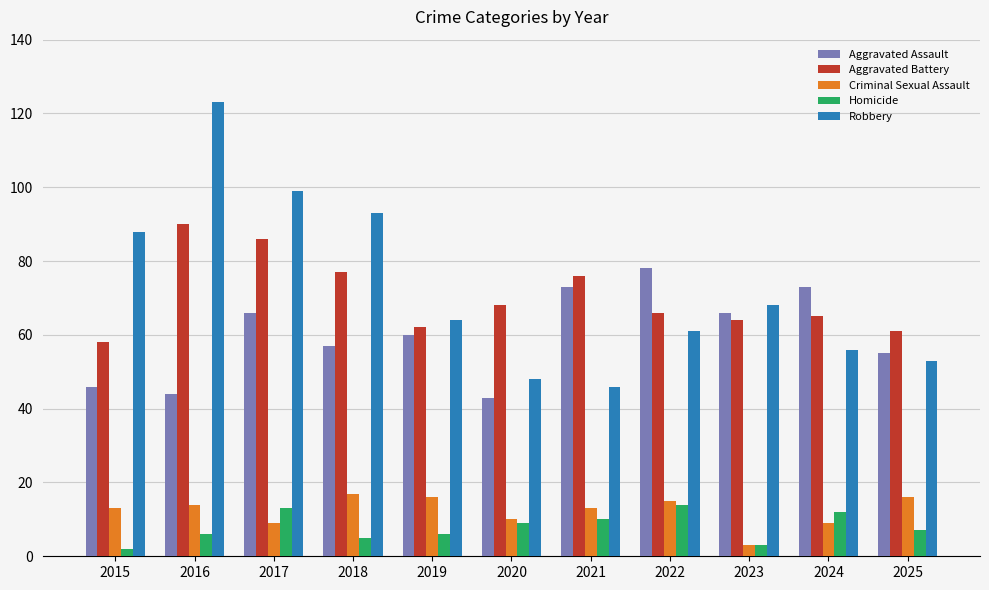

Reading left to right, transcribe all the data shown in this chart.

Aggravated Assault: 46	44	66	57	60	43	73	78	66	73	55
Aggravated Battery: 58	90	86	77	62	68	76	66	64	65	61
Criminal Sexual Assault: 13	14	9	17	16	10	13	15	3	9	16
Homicide: 2	6	13	5	6	9	10	14	3	12	7
Robbery: 88	123	99	93	64	48	46	61	68	56	53